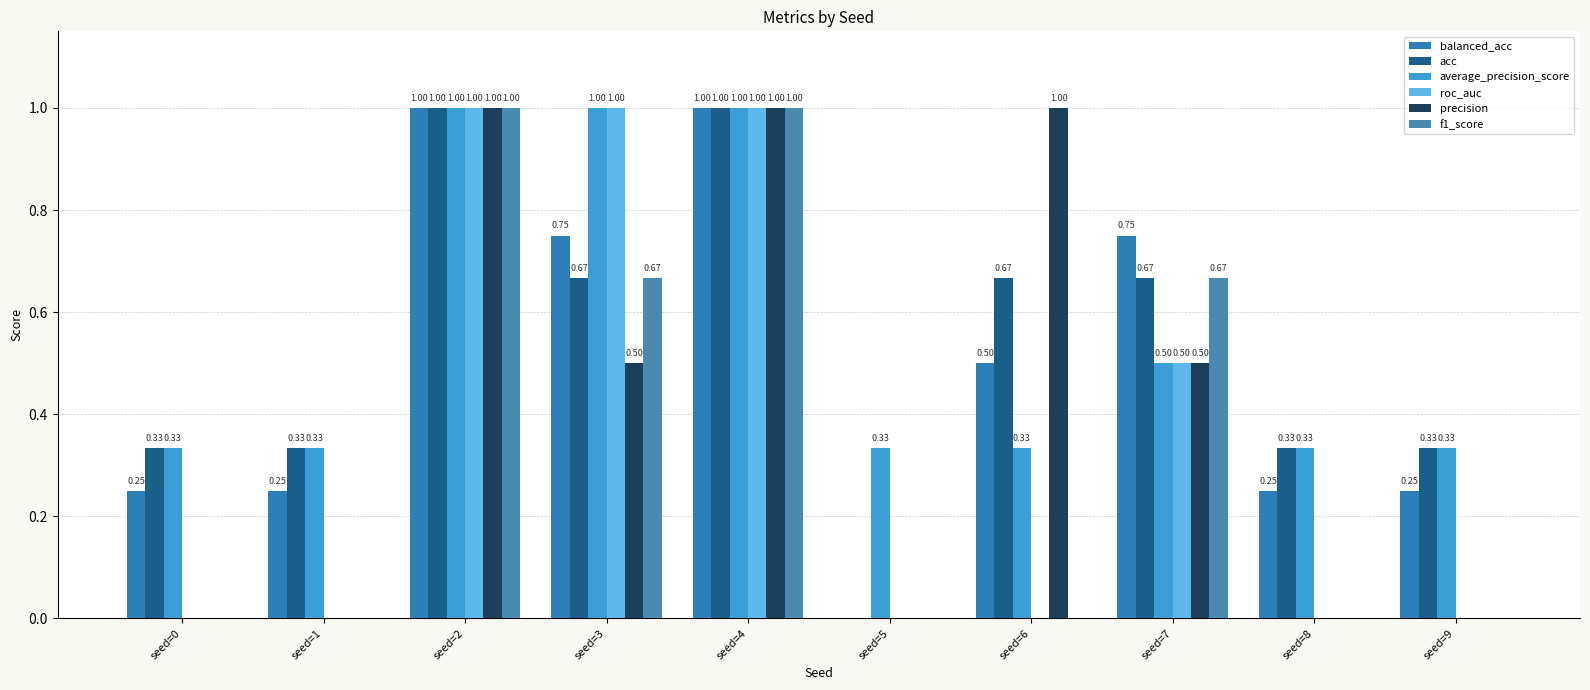

How many groups of bars are there?

10